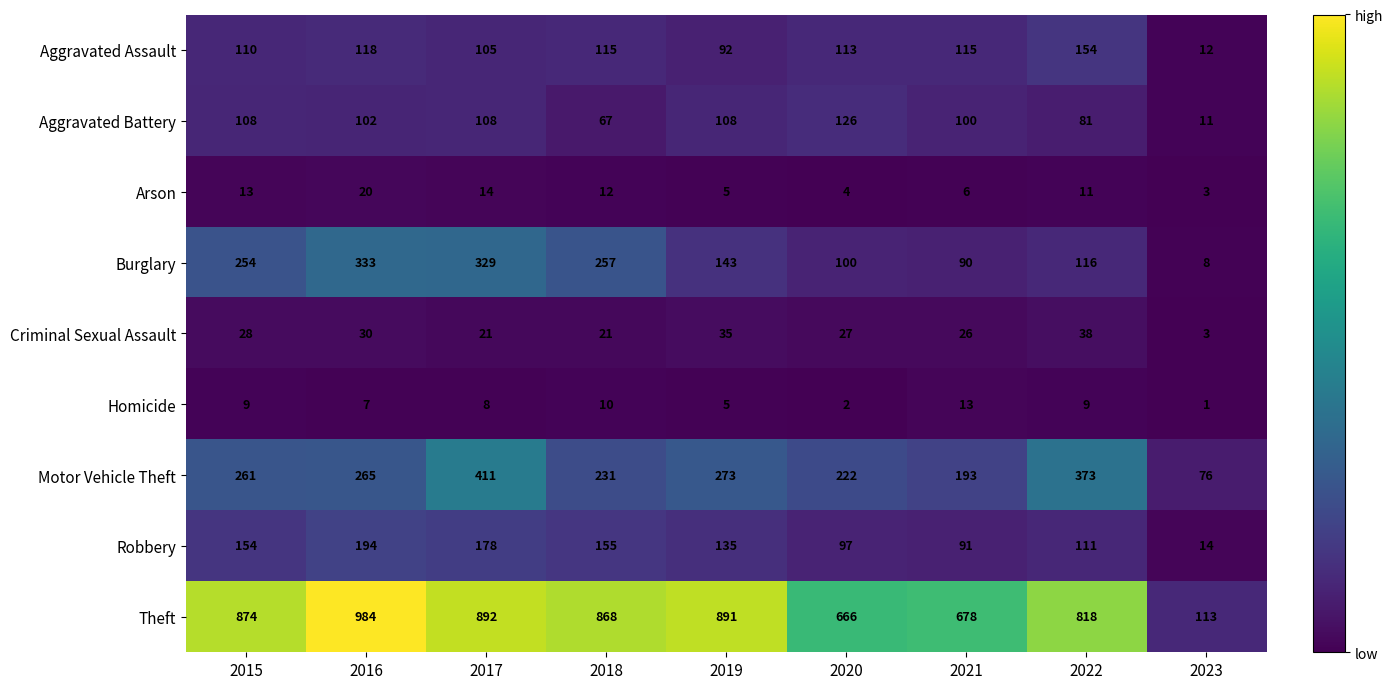

What is the difference between the highest and lowest values at 2018?

858